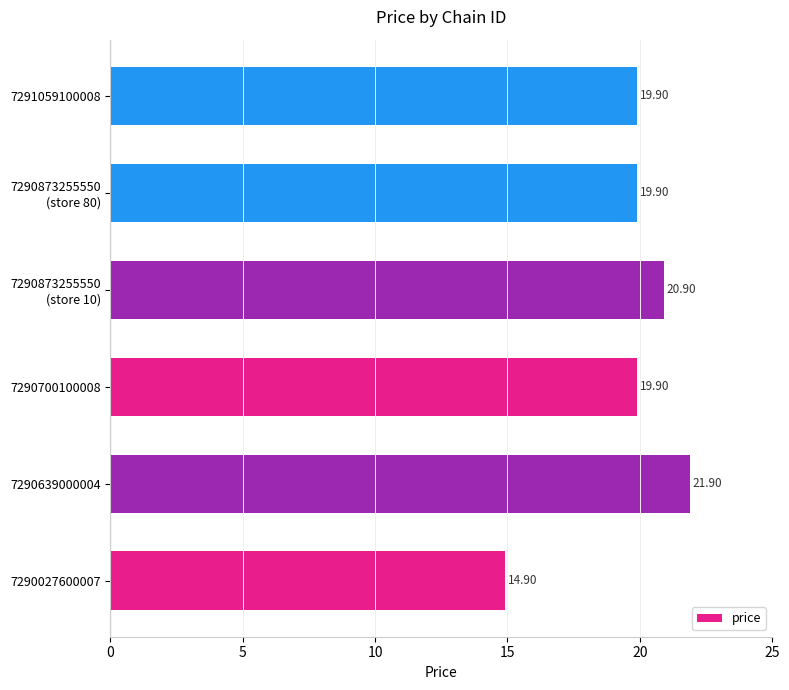

What is the change in value from 7290027600007 to 7290639000004?

+7.0